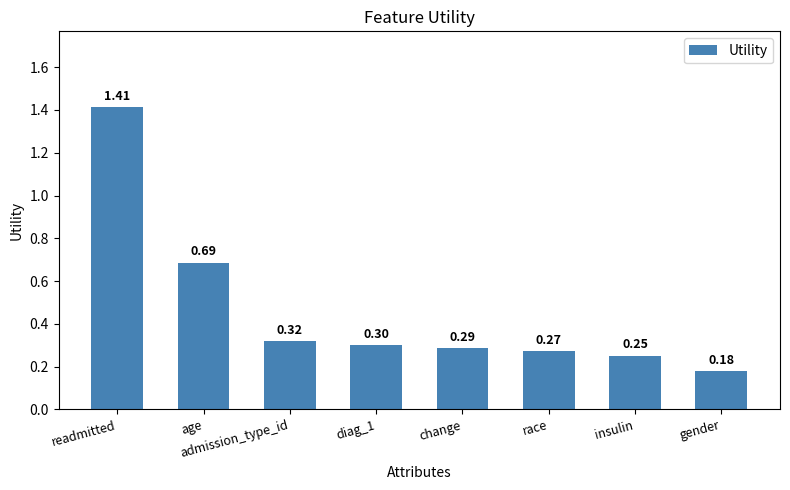

List the labels in order of value, largest first.

readmitted, age, admission_type_id, diag_1, change, race, insulin, gender